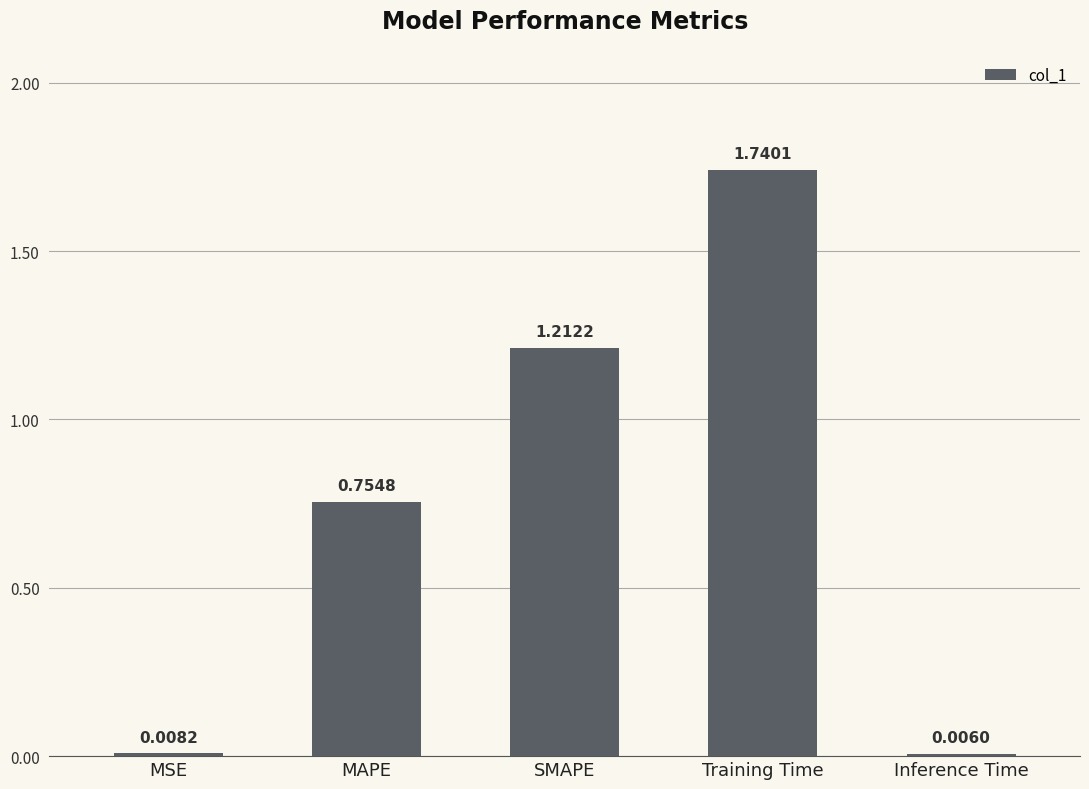

At which label is the value closest to 0?

Inference Time